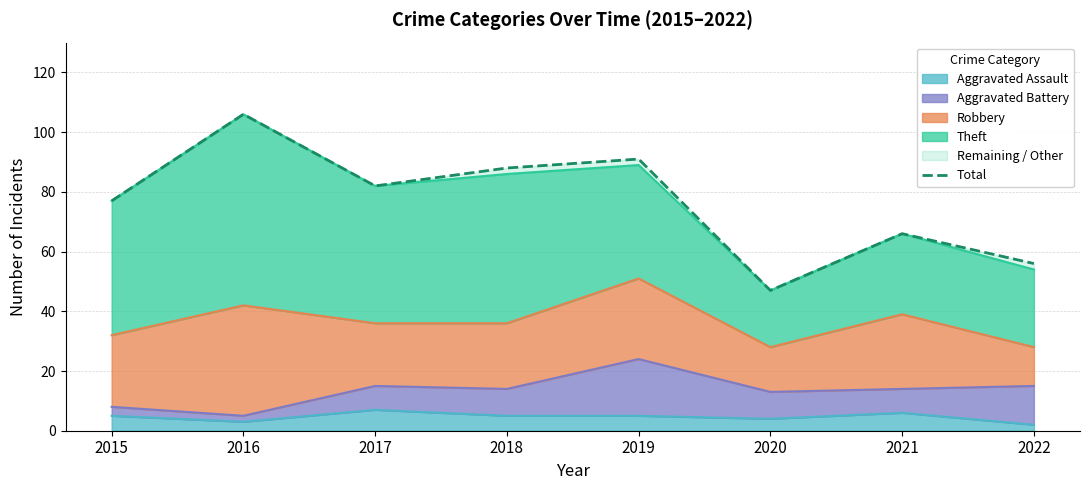

What is the value of the 1st point from the left?

77